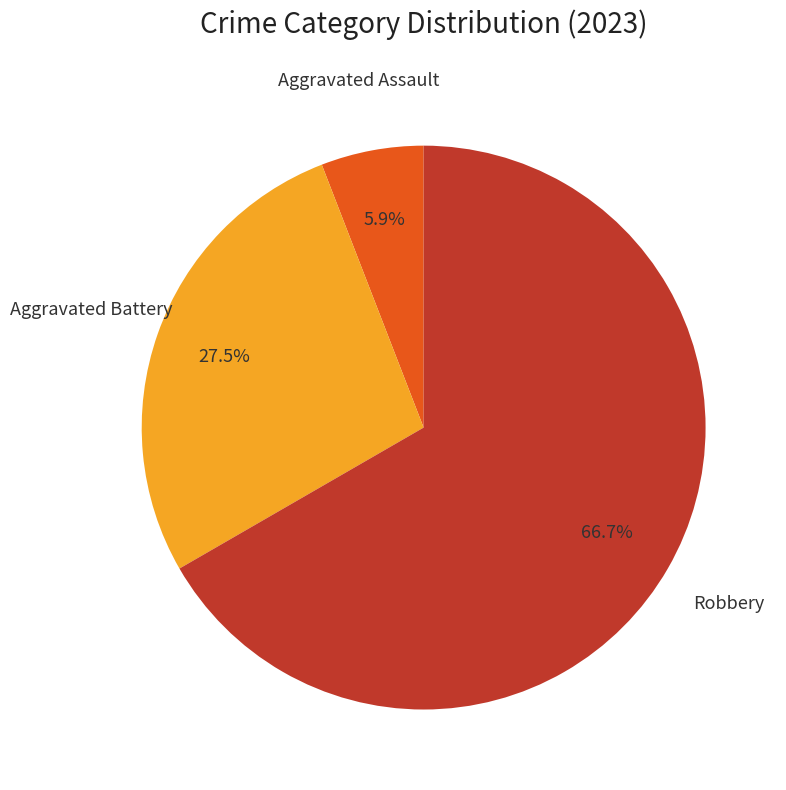

To the nearest percent, what is the average slice percentage?

33%